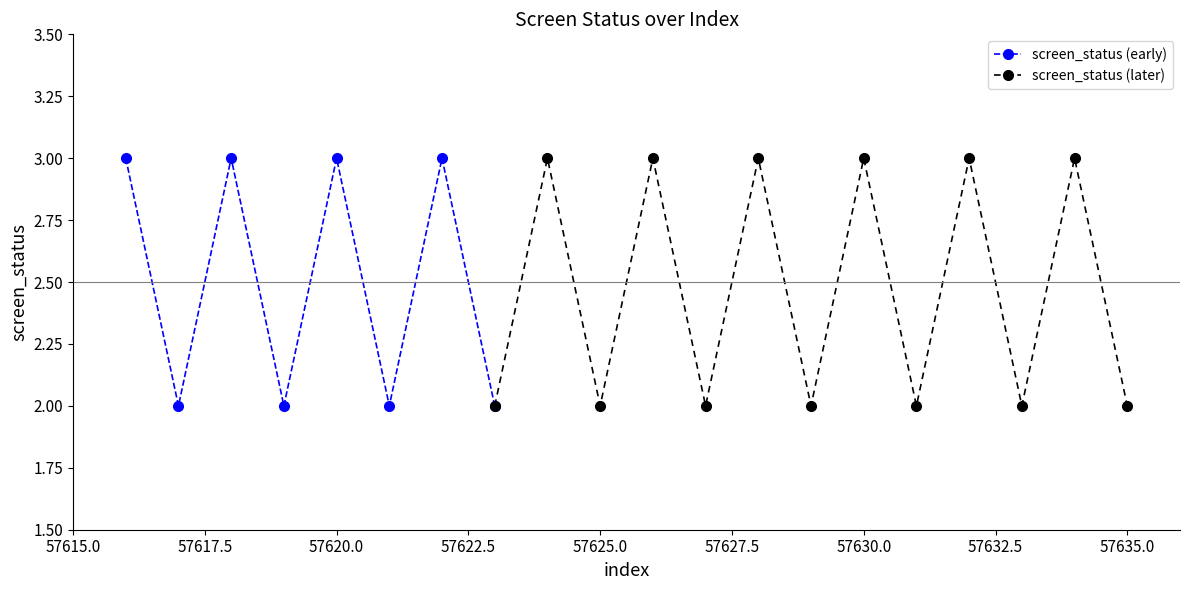

True or false: there are more than 1 points higher than both neighbors.

True